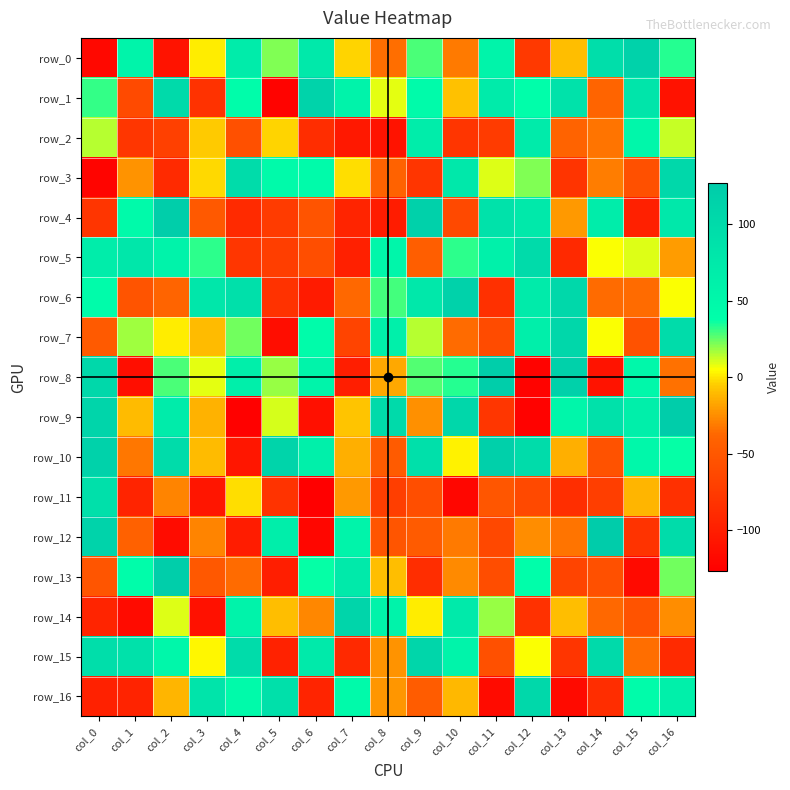

What is the sum of the row_0 values at col_3 and col_1?

57